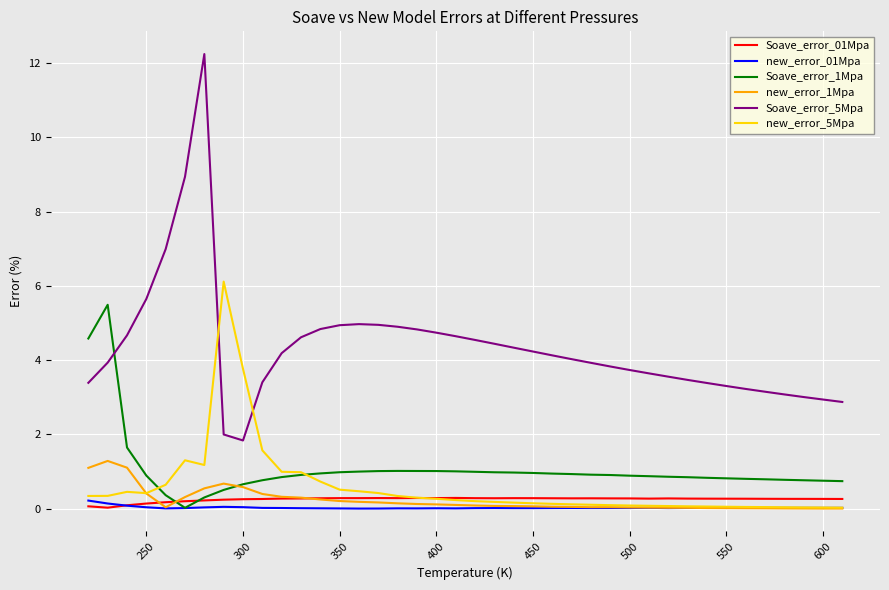

How many intersections are there between Soave_error_01Mpa and Soave_error_1Mpa?

2